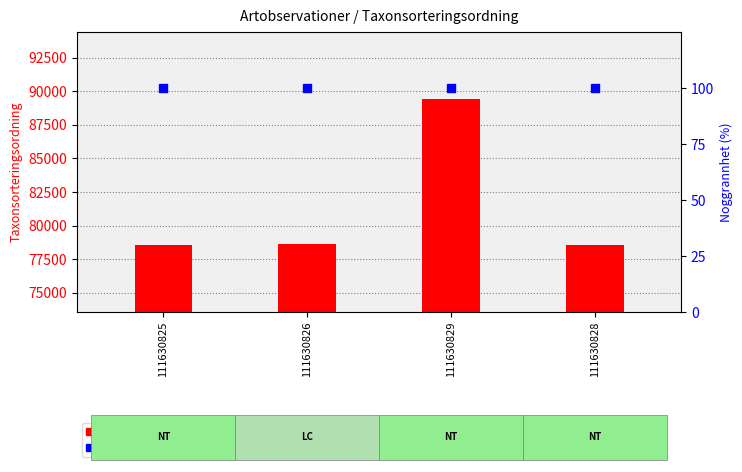

At how many categories does at least one series exceed 16216?

4